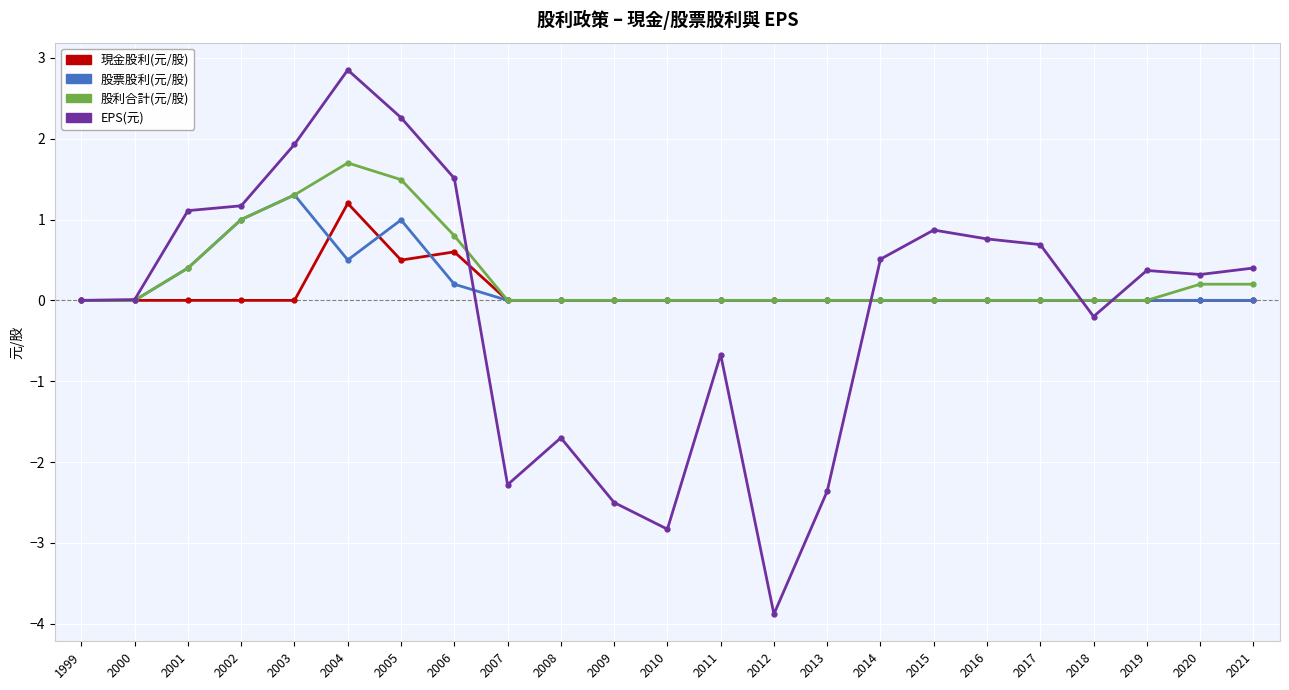

How many 股利合計(元/股) values are between 0 and 1?

20